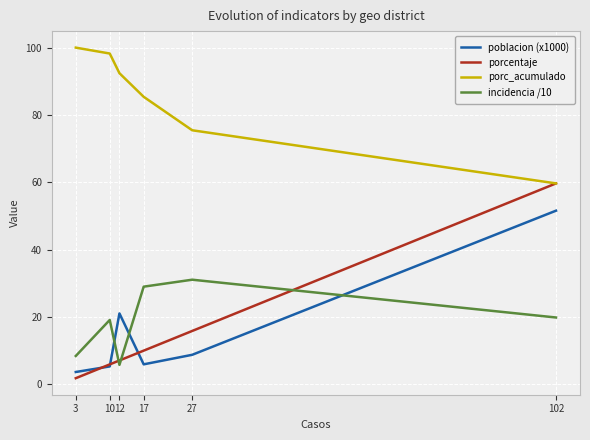

Which series has the largest range (max minus min)?

porcentaje